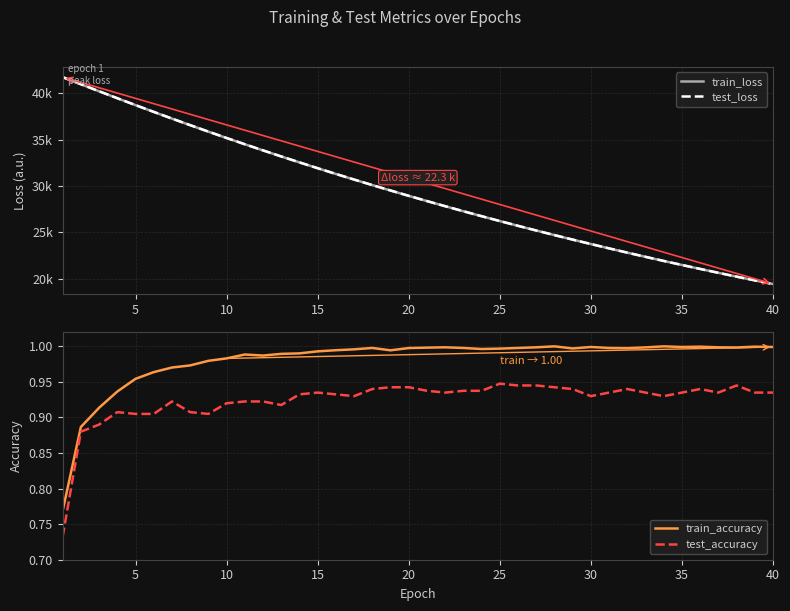

What is the lowest value of the test_accuracy series?

0.7